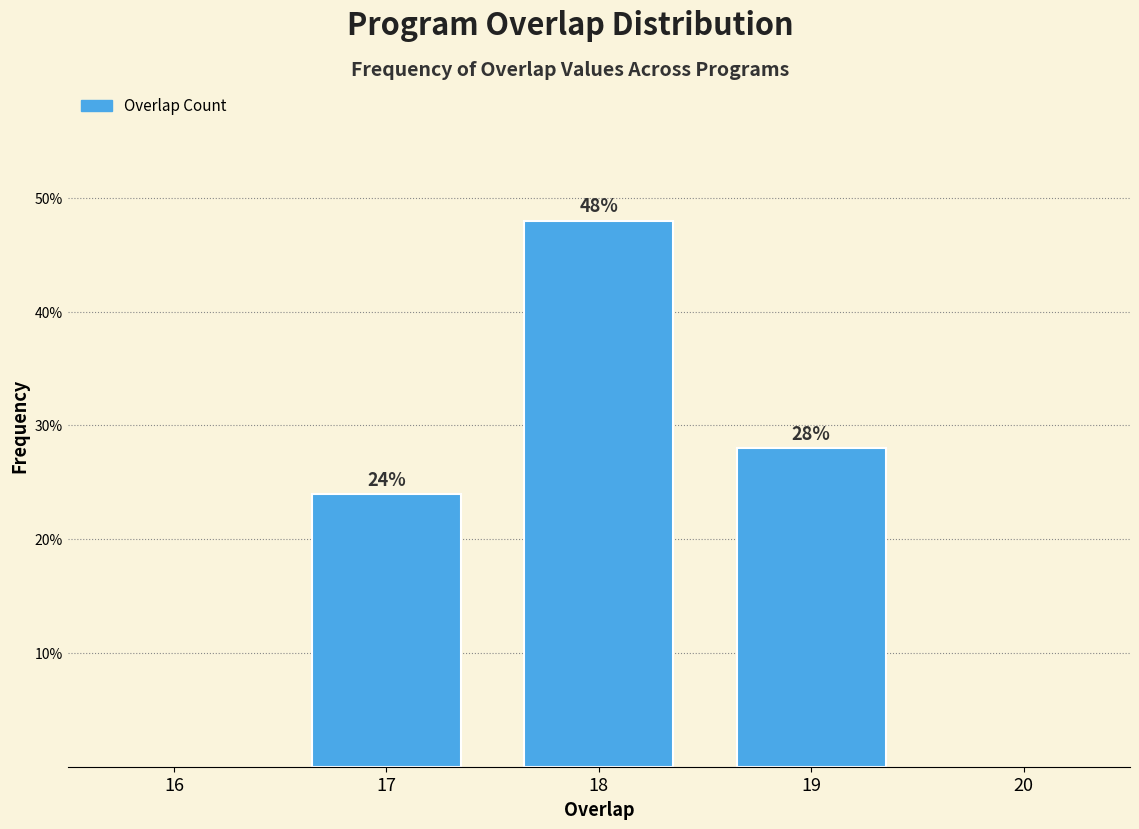

Reading right to left, extract all data points from this chart.

28.0	48.0	24.0